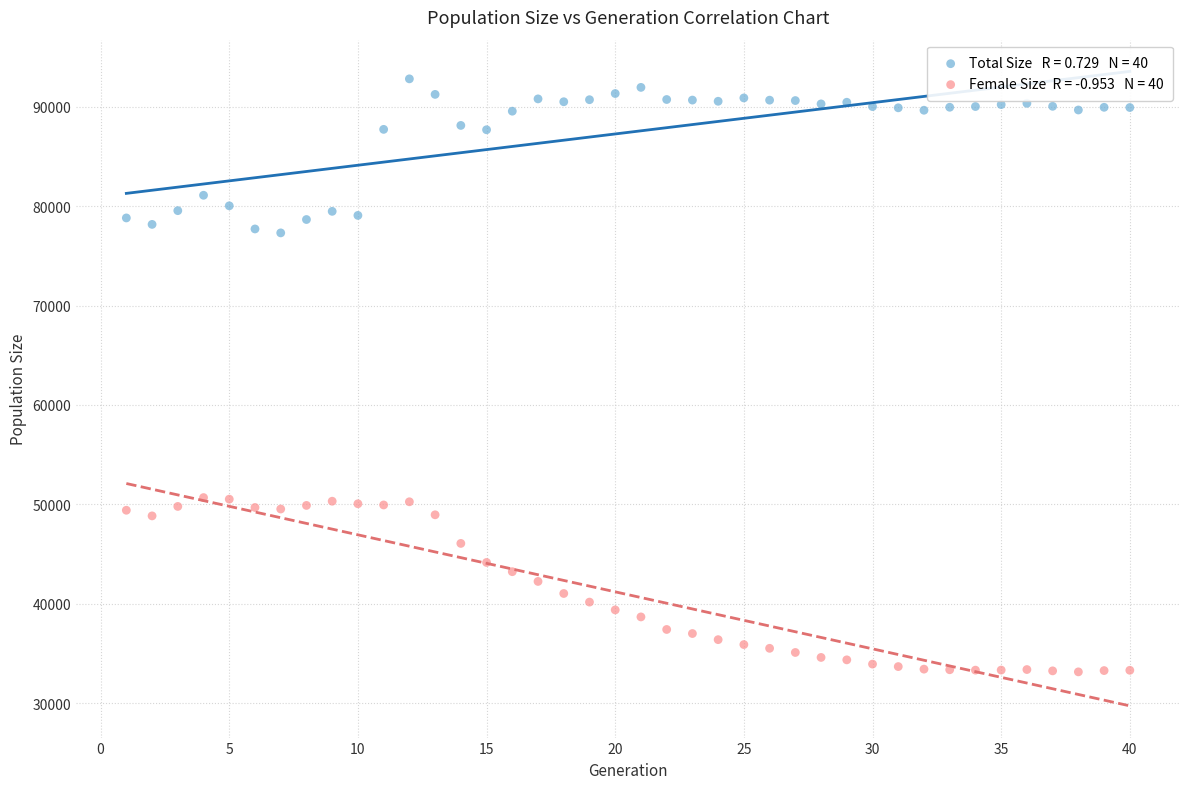

Across all data points, what is the range of Y values (max minus min)?

59619